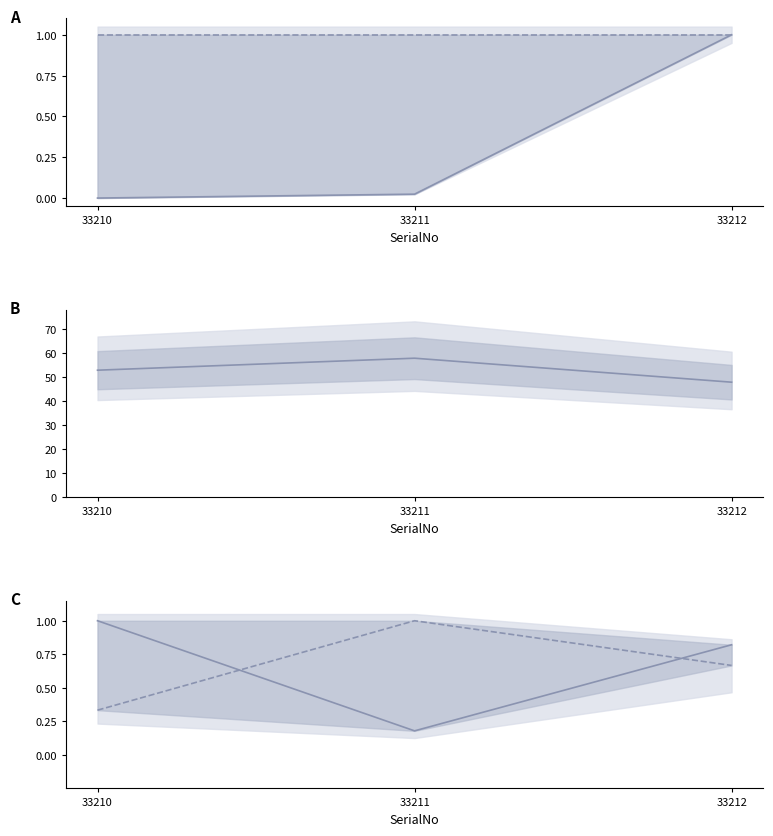

Between 33212 and 33210, which is larger?

33212